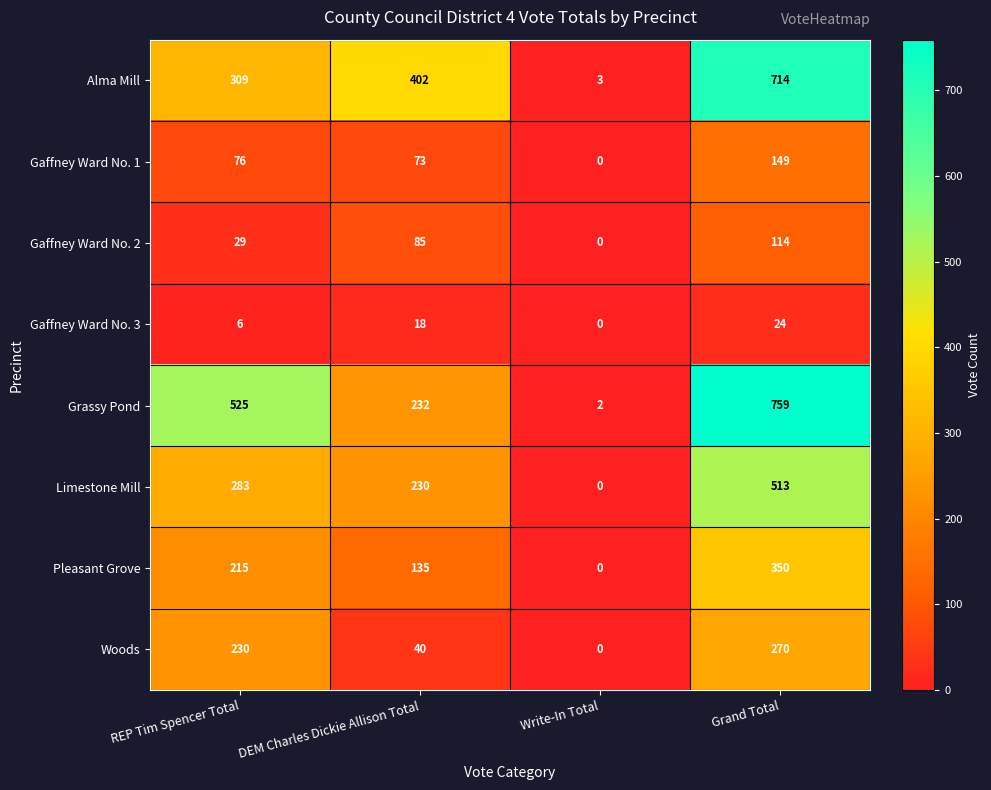

At how many categories does at least one series exceed 123?

3